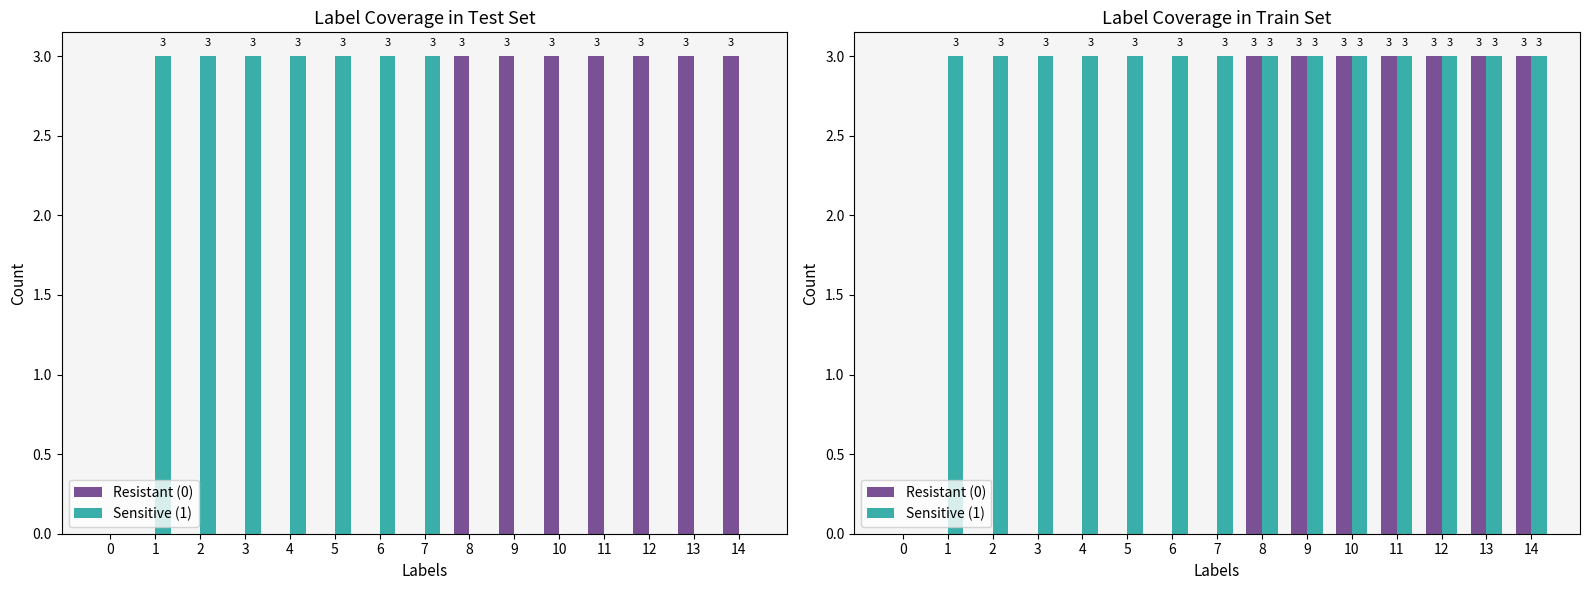

Which series has the largest range (max minus min)?

Resistant (0)